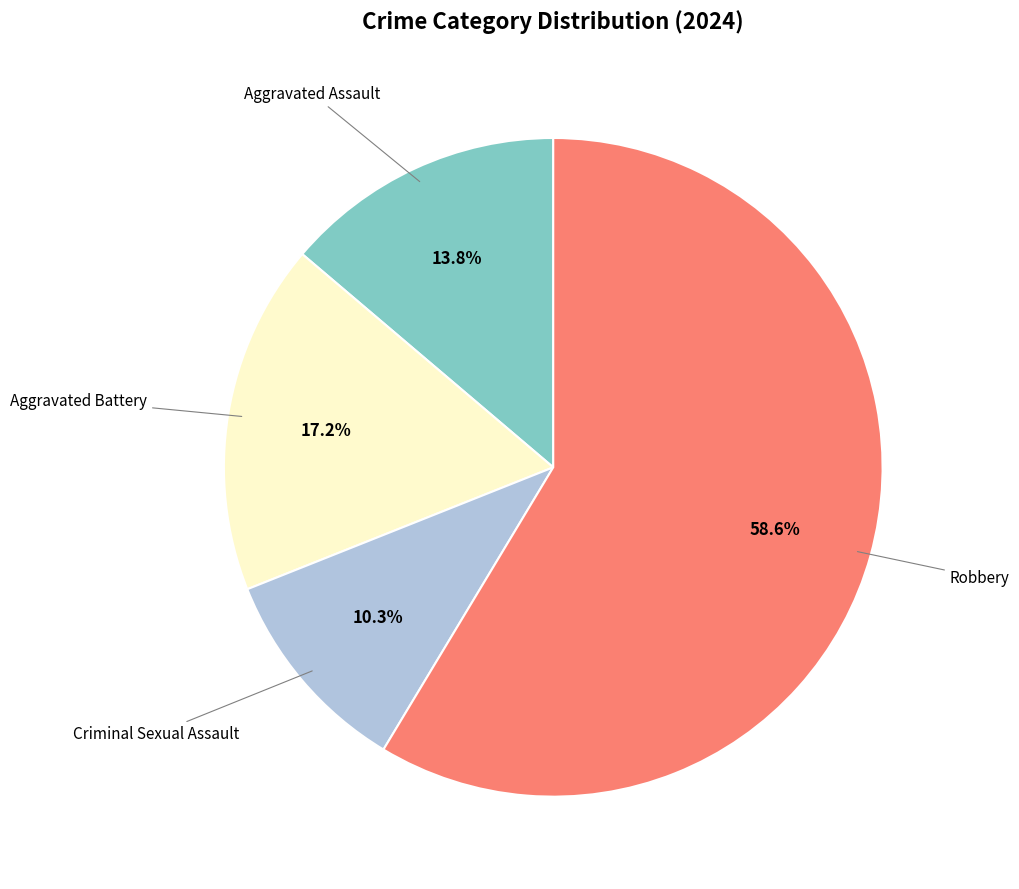

Is there a majority slice in this chart?

Yes